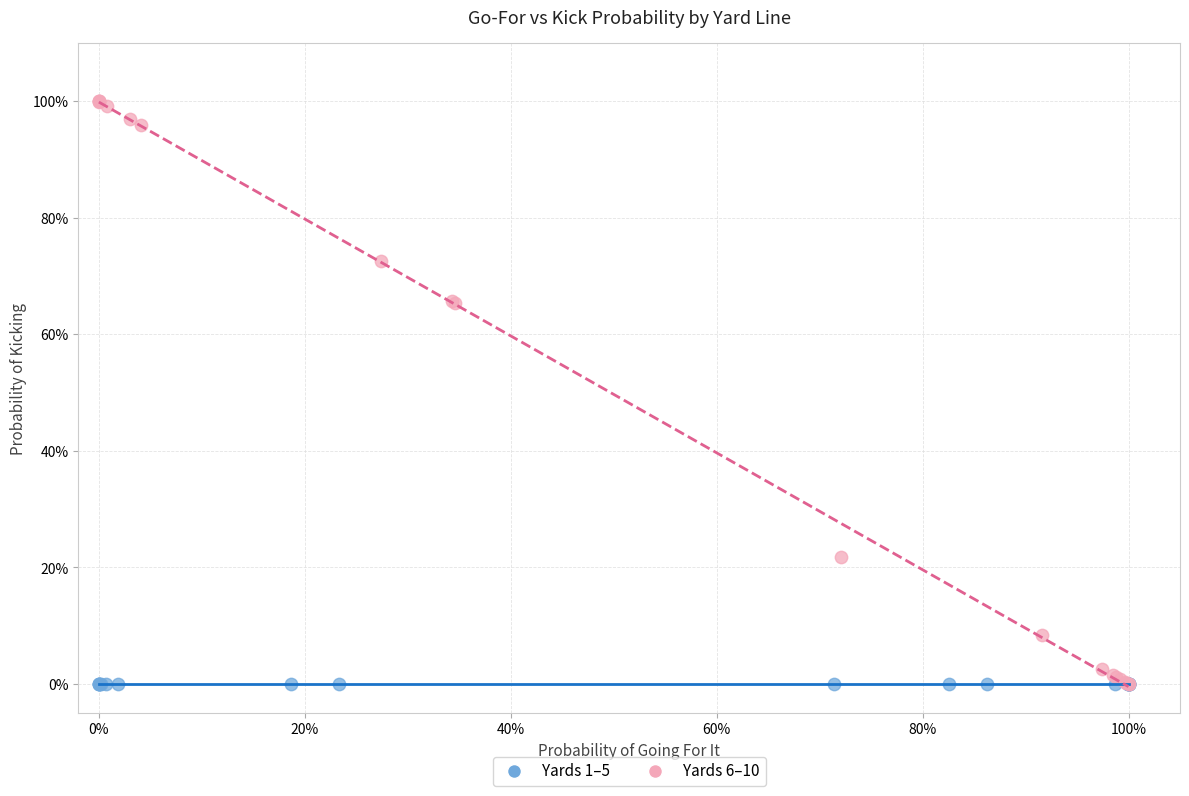

What are all the series names shown in the legend?

Yards 1–5, Yards 6–10